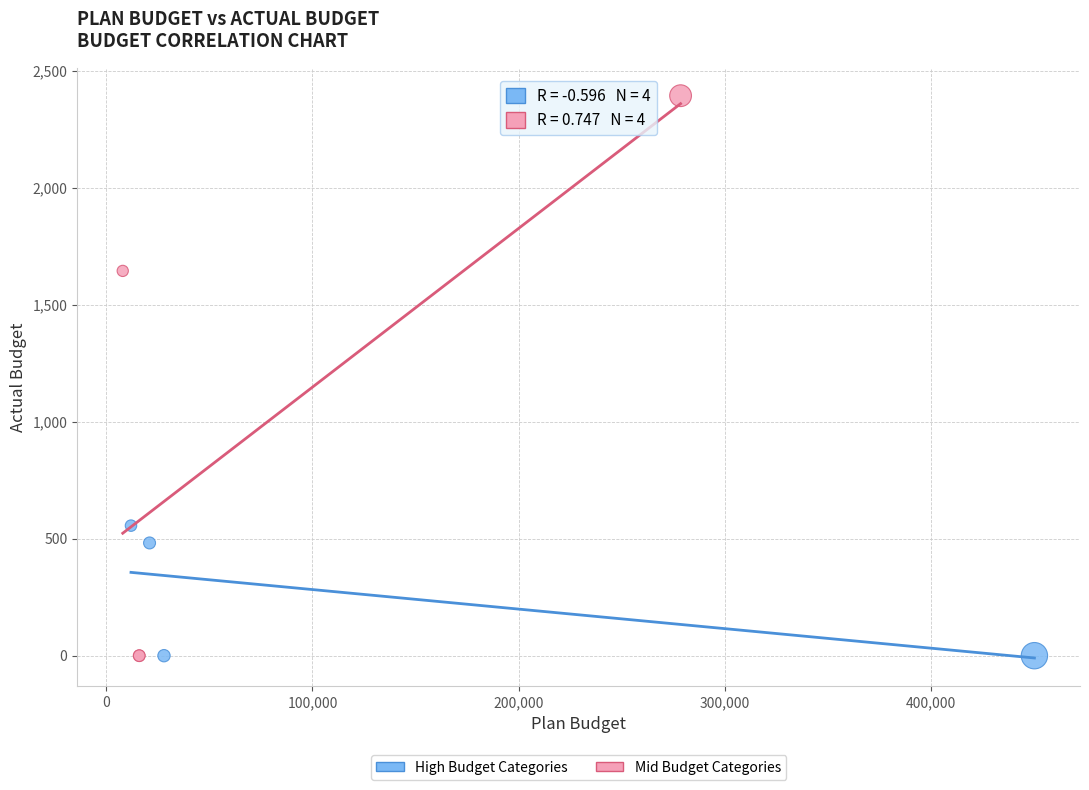

Which series reaches the maximum Y coordinate?

Mid Budget Categories